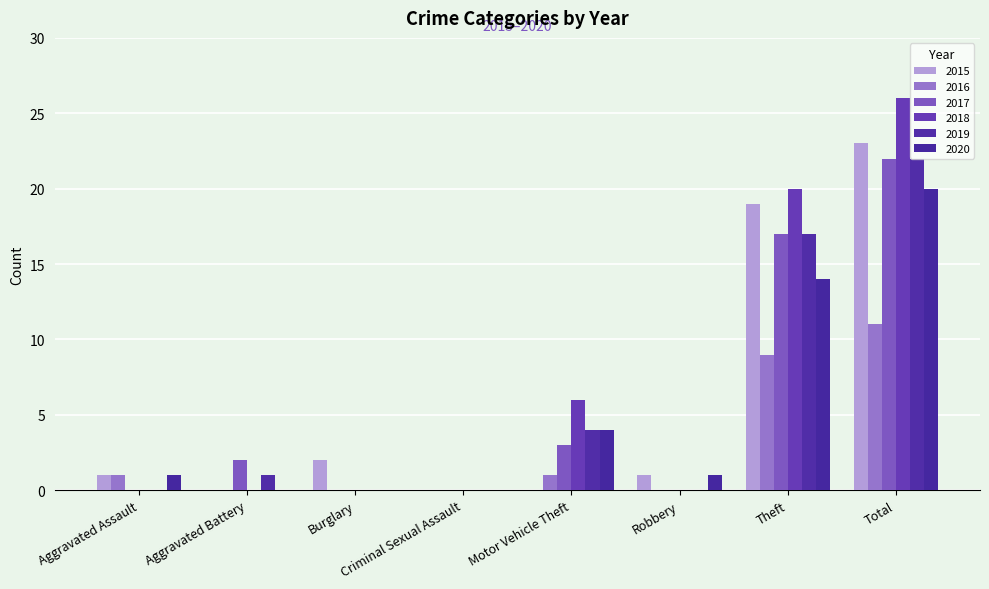

What is the difference between the highest and lowest values at Aggravated Assault?

1